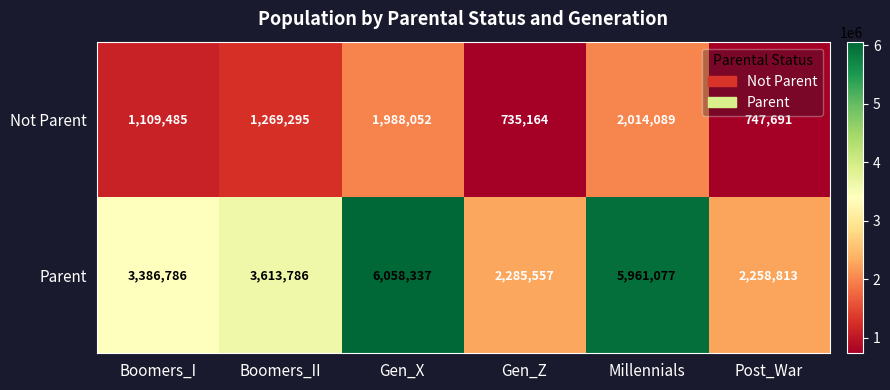

Which label corresponds to the smallest value in the chart?

Gen_Z